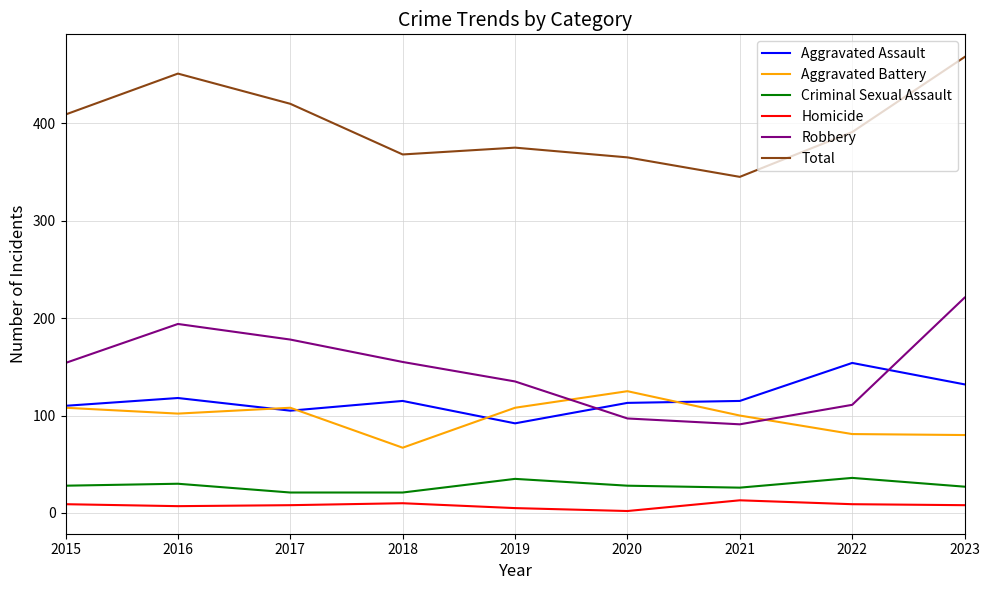

How many values in the Aggravated Battery series are below 102?

4